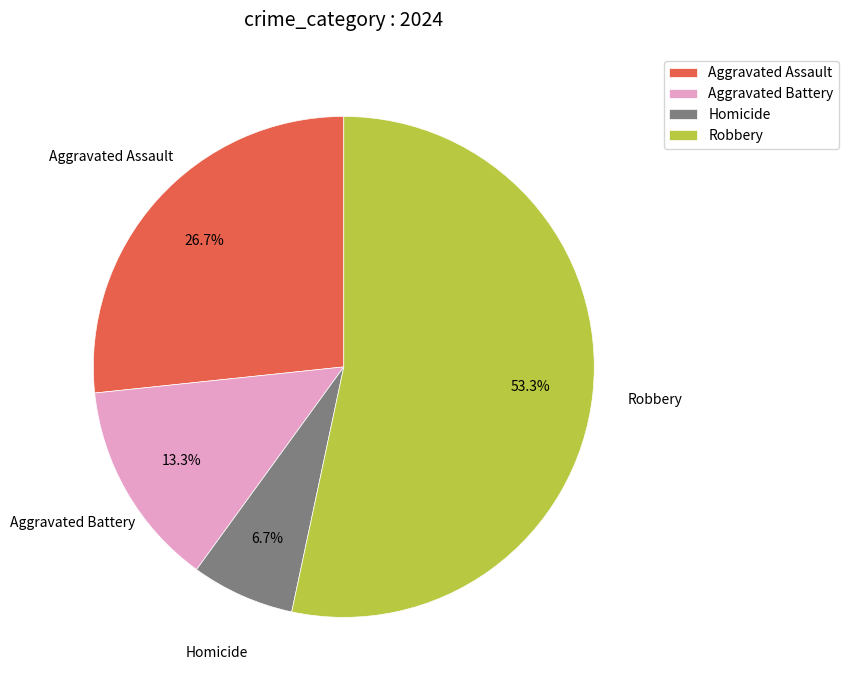

How many segments does this pie chart have?

4